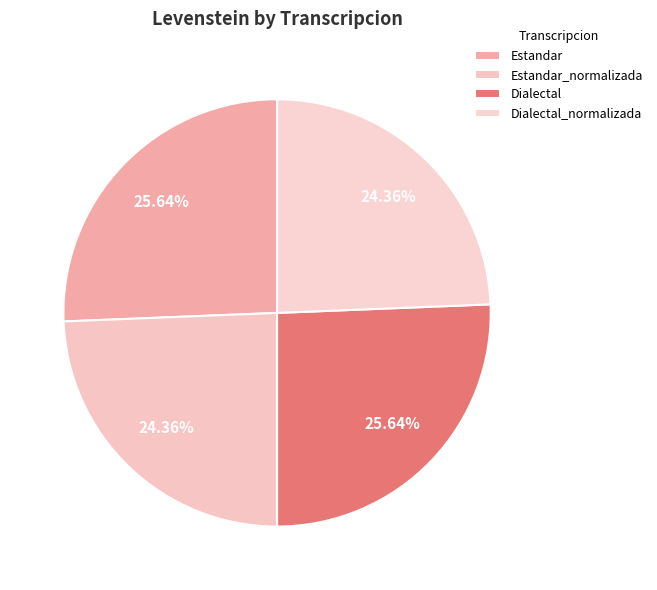

How many slices are in this pie chart?

4